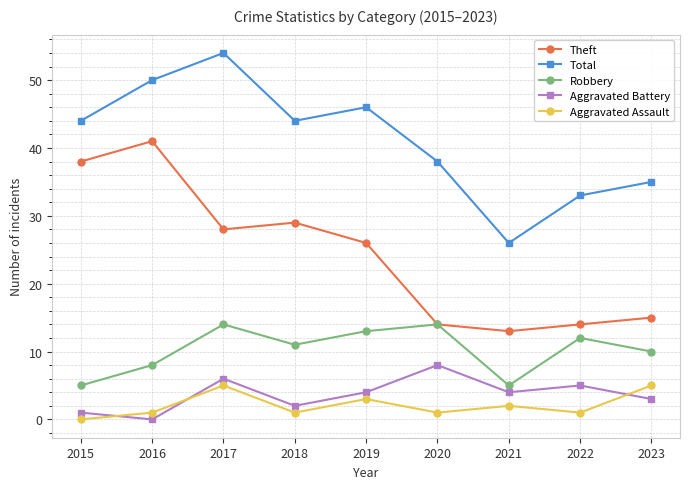

True or false: Robbery and Aggravated Assault intersect in this chart.

False